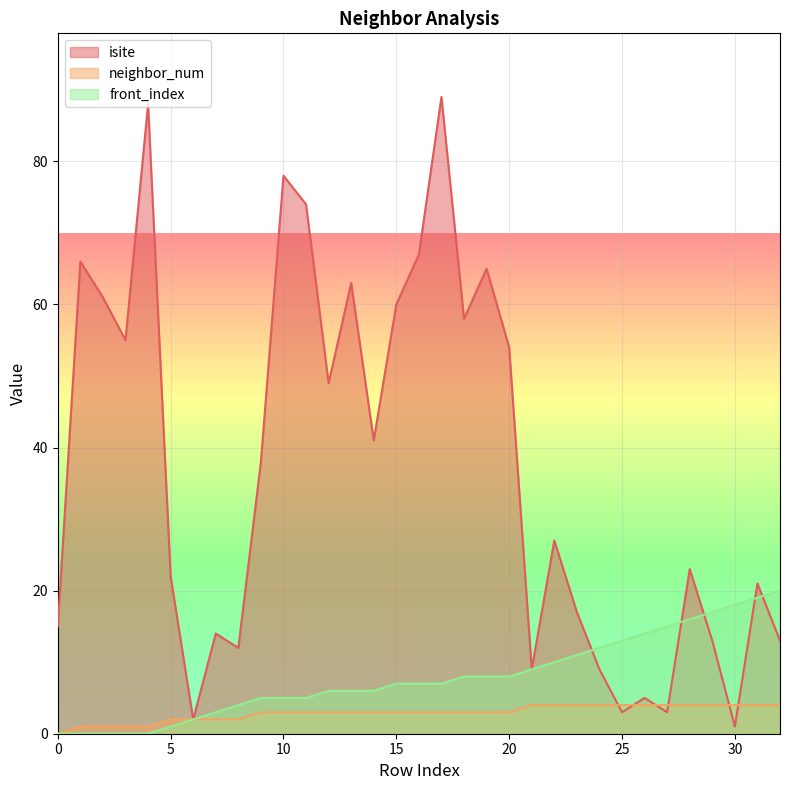

At which category does isite reach its first local valley?

3